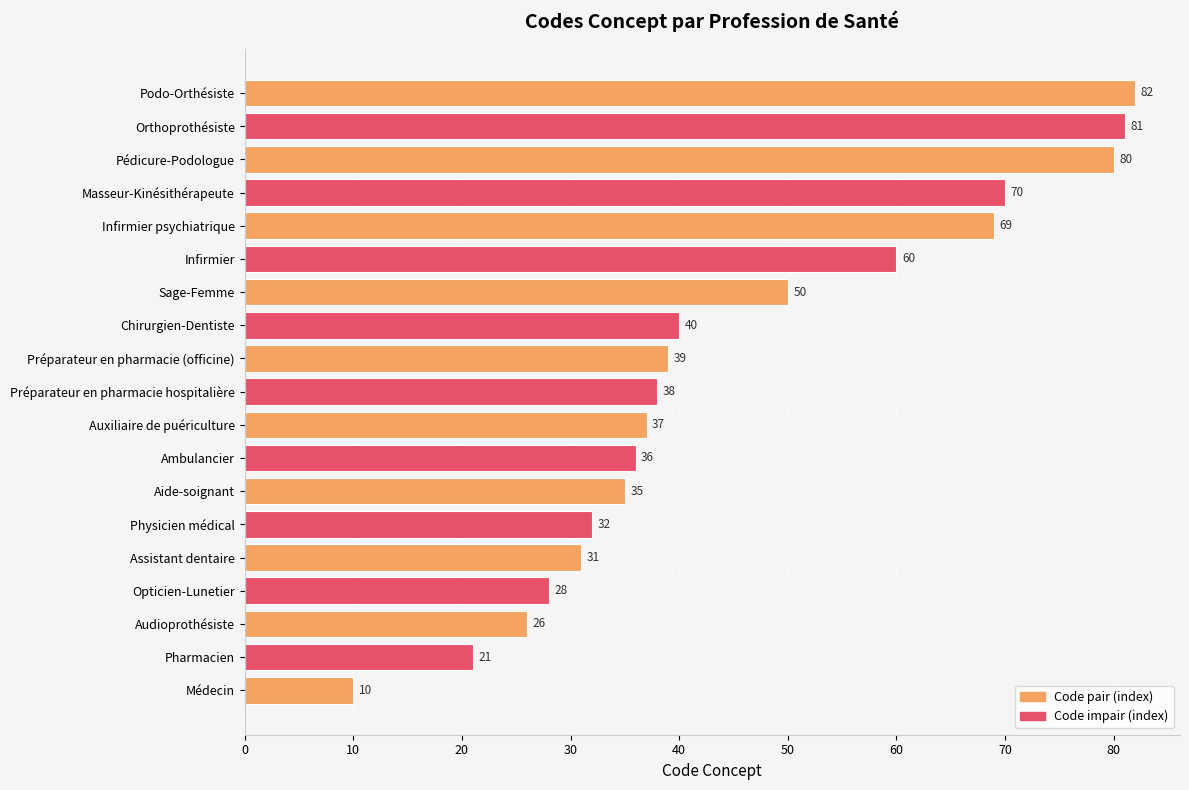

Are the bars horizontal?

Yes